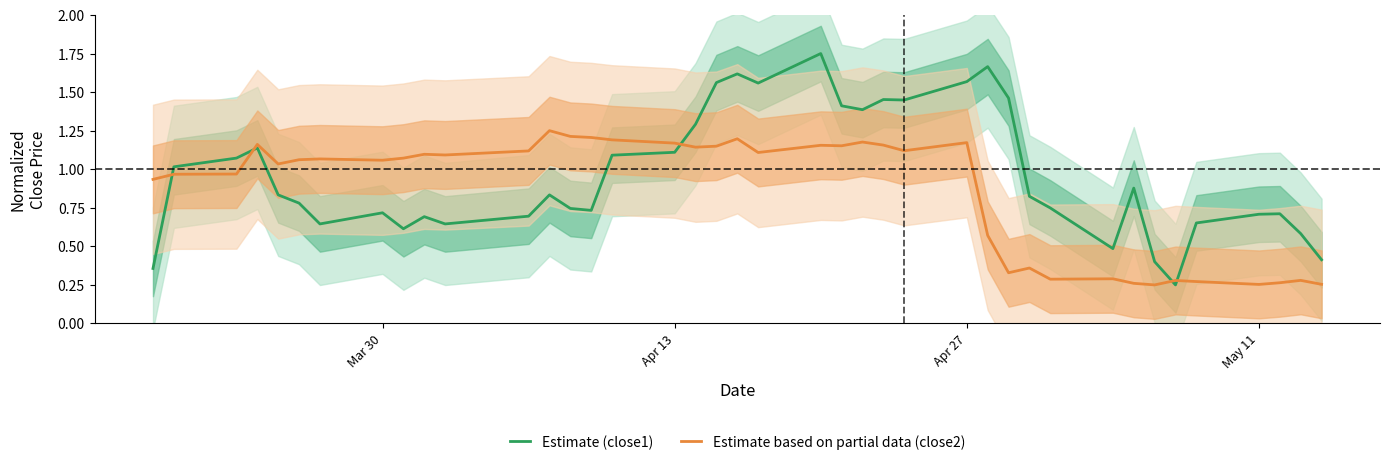

Which series ends up on top after the final intersection of Estimate based on partial data (close2) and Estimate (close1)?

Estimate (close1)